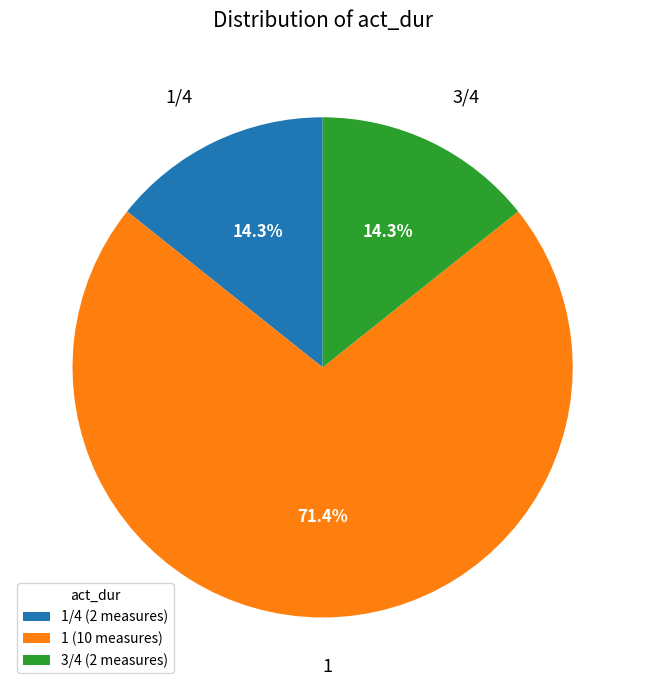

What is the majority slice?

1